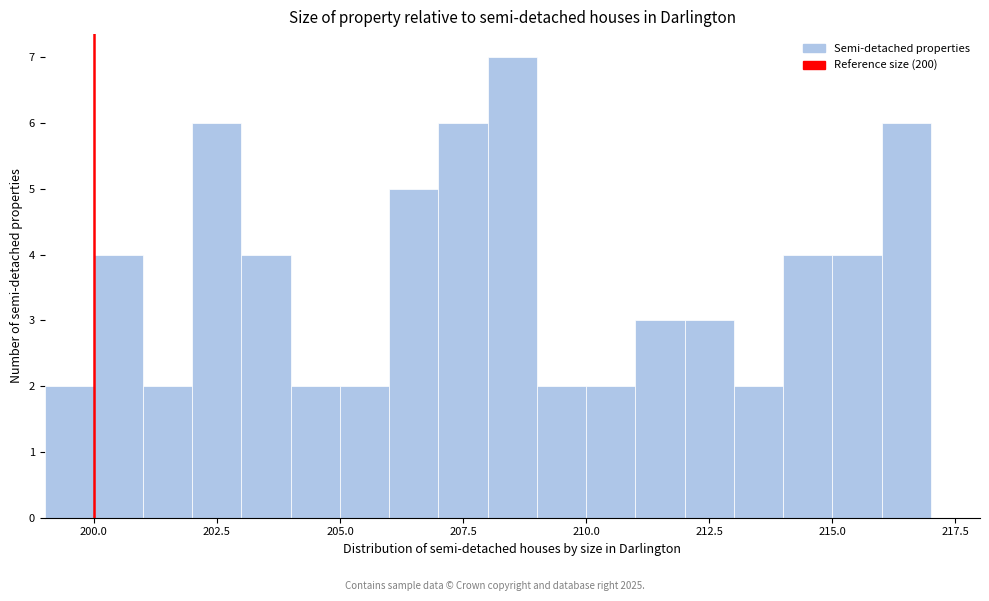

Around what value on the x-axis is the tallest bar? Give the approximate position of its centre, as read against the axis.

208.5